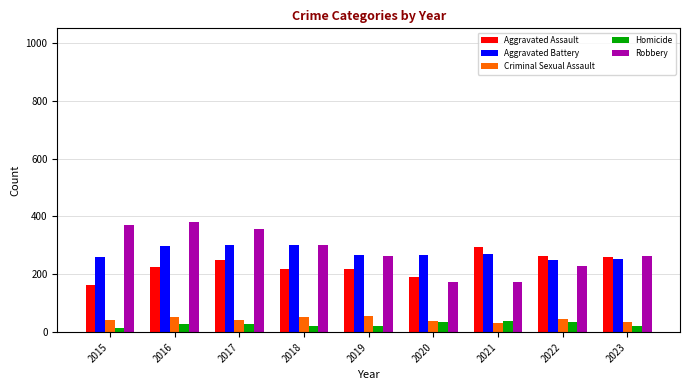

What is the total value across all series at 2021?

811